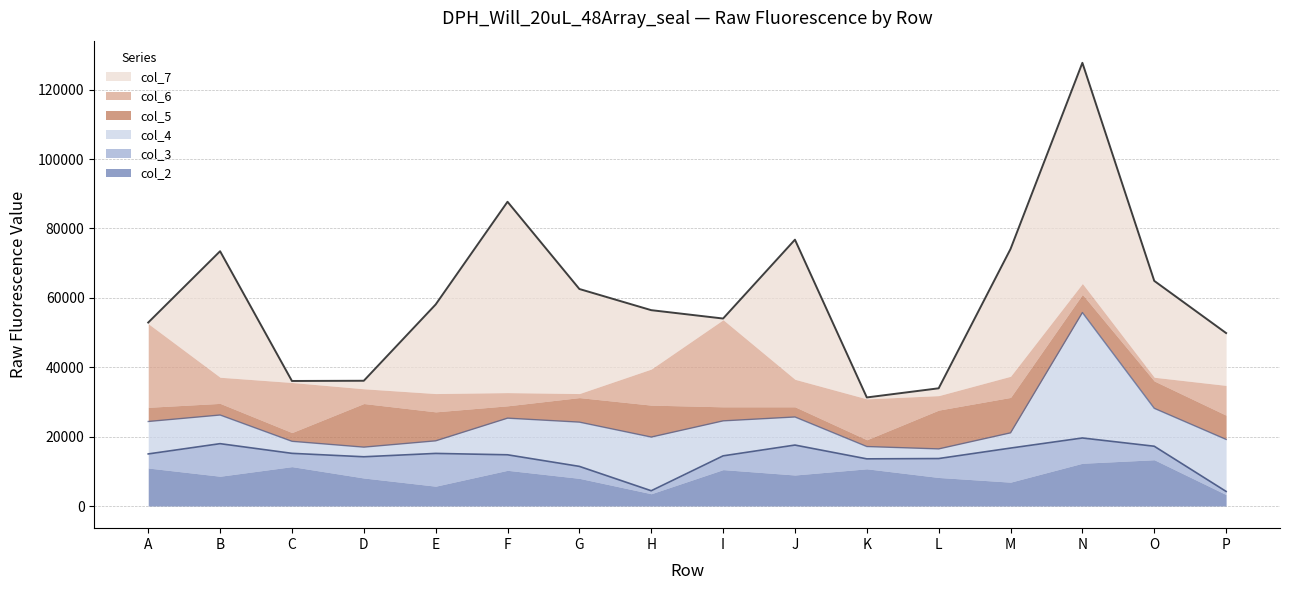

What is the sum of the col_3 values at O and P?

4809